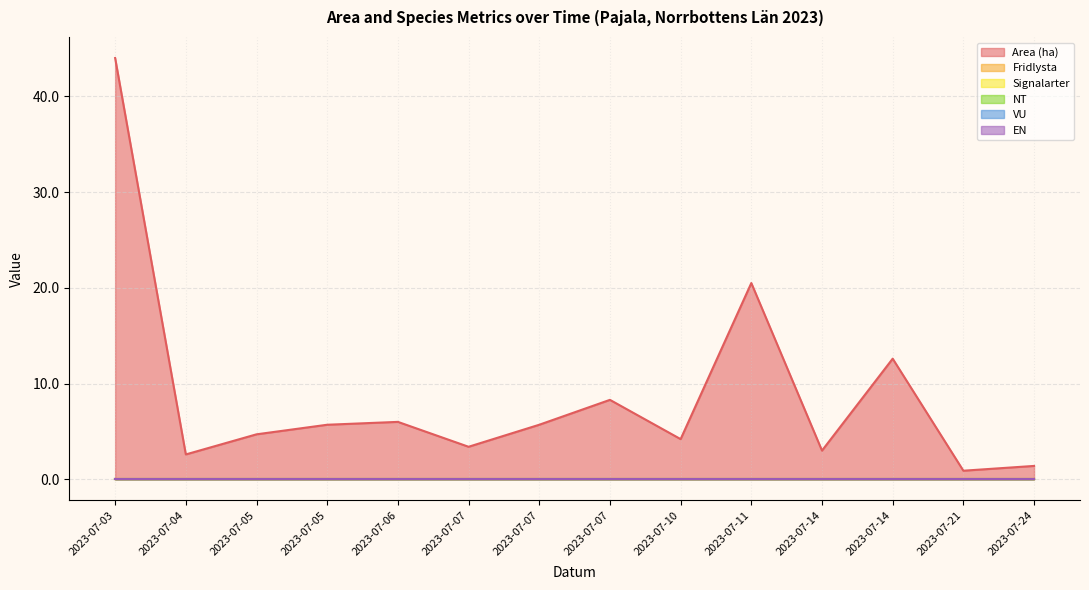

True or false: Signalarter and NT intersect in this chart.

False